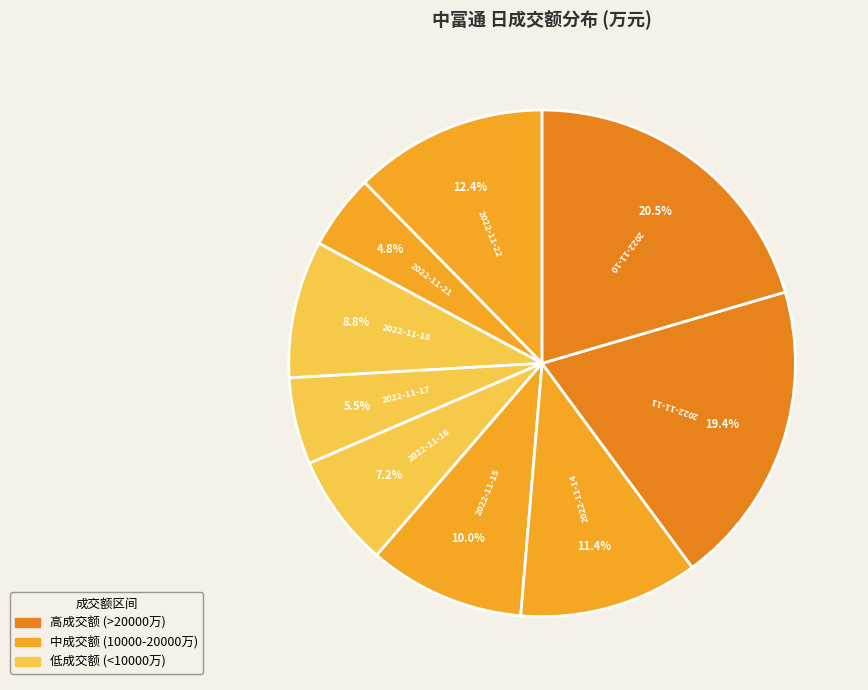

Is there any slice that represents more than half of the pie?

No